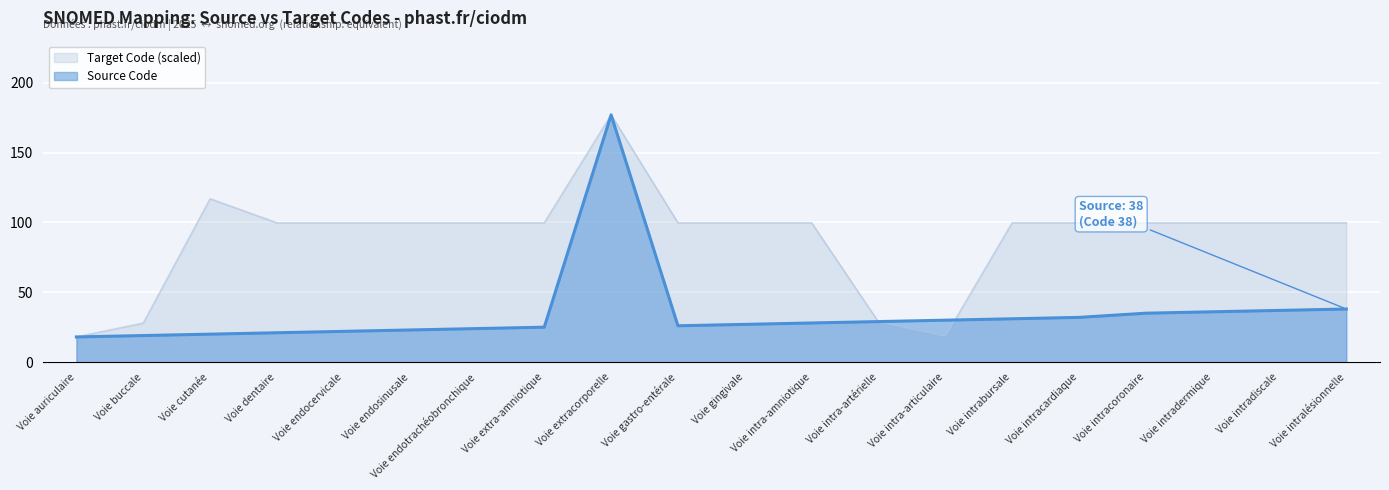

At which label does Source Code first exceed 28?

Voie extracorporelle